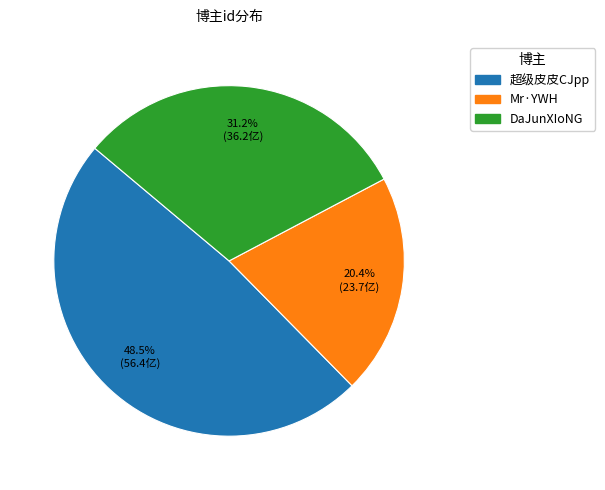

Rank the categories by value from lowest to highest.

Mr·YWH, DaJunXIoNG, 超级皮皮CJpp